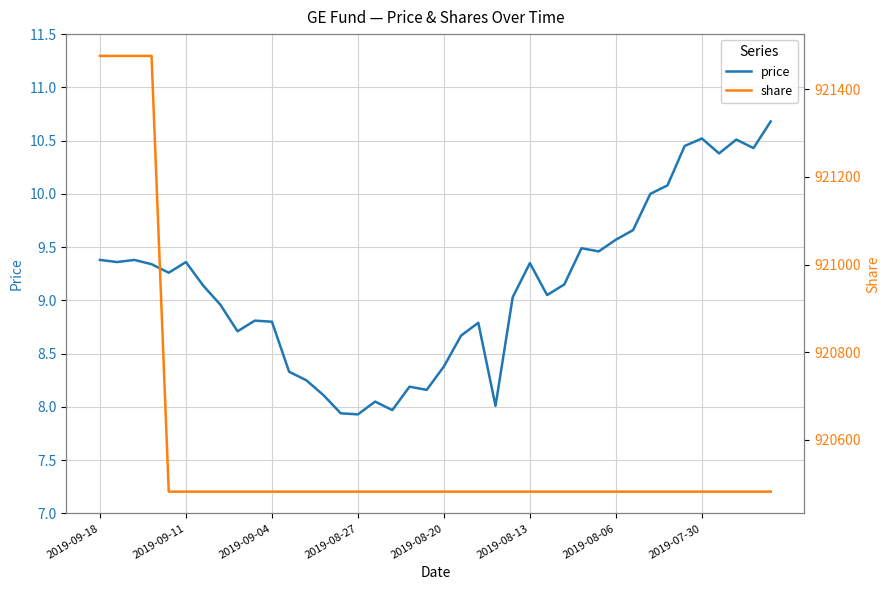

Reading left to right, what are all the values shown in this chart?

price: 9.4	9.4	9.4	9.3	9.3	9.4	9.1	9.0	8.7	8.8	8.8	8.3	8.2	8.1	7.9	7.9	8.1	8.0	8.2	8.2	8.4	8.7	8.8	8.0	9.0	9.3	9.1	9.2	9.5	9.5	9.6	9.7	10.0	10.1	10.4	10.5	10.4	10.5	10.4	10.7
share: 921476.0	921476.0	921476.0	921476.0	920482.0	920482.0	920482.0	920482.0	920482.0	920482.0	920482.0	920482.0	920482.0	920482.0	920482.0	920482.0	920482.0	920482.0	920482.0	920482.0	920482.0	920482.0	920482.0	920482.0	920482.0	920482.0	920482.0	920482.0	920482.0	920482.0	920482.0	920482.0	920482.0	920482.0	920482.0	920482.0	920482.0	920482.0	920482.0	920482.0